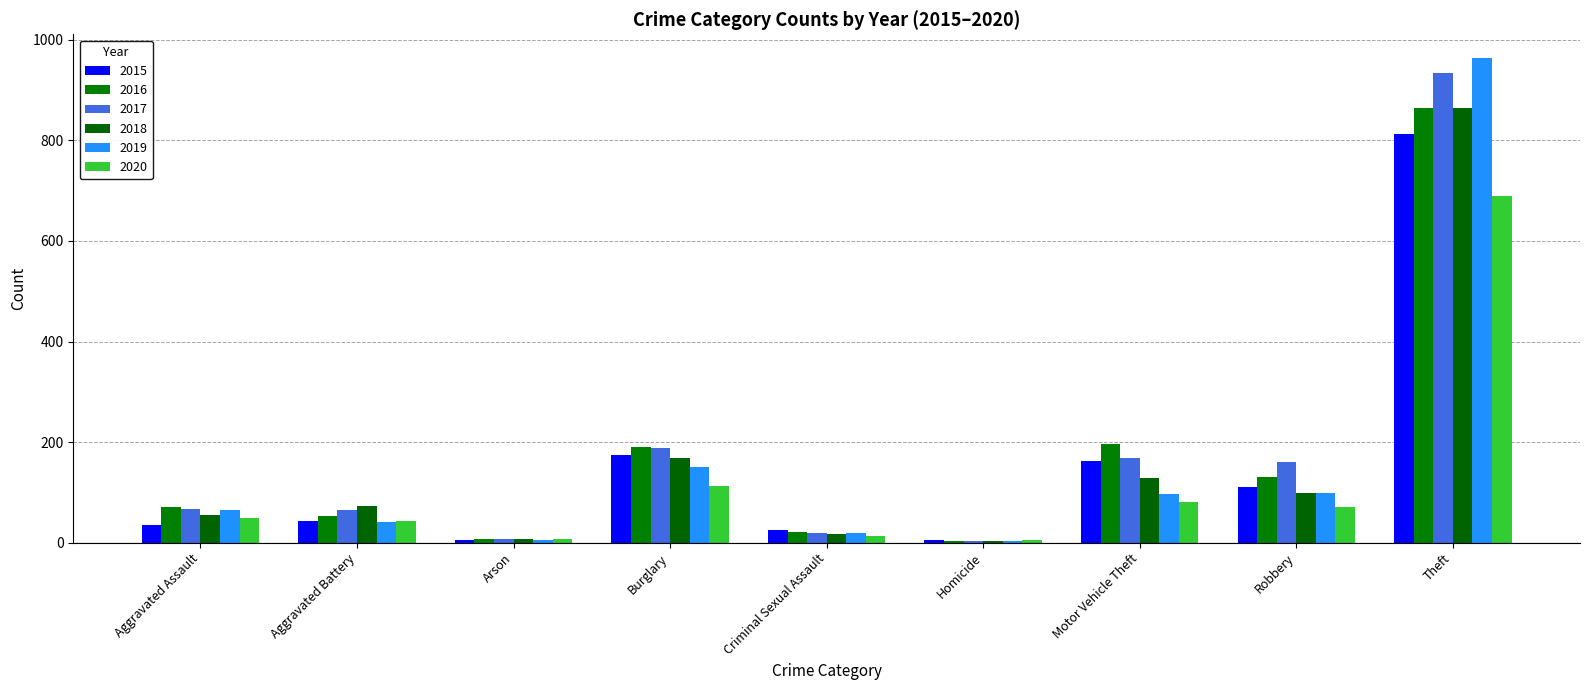

Reading right to left, extract all data points from this chart.

2015: 813	111	162	5	26	174	6	44	36
2016: 865	130	197	4	21	191	8	53	71
2017: 935	161	168	4	20	188	7	65	67
2018: 865	98	128	3	18	169	7	72	54
2019: 963	98	96	4	20	151	5	41	64
2020: 690	71	80	5	13	113	7	44	48